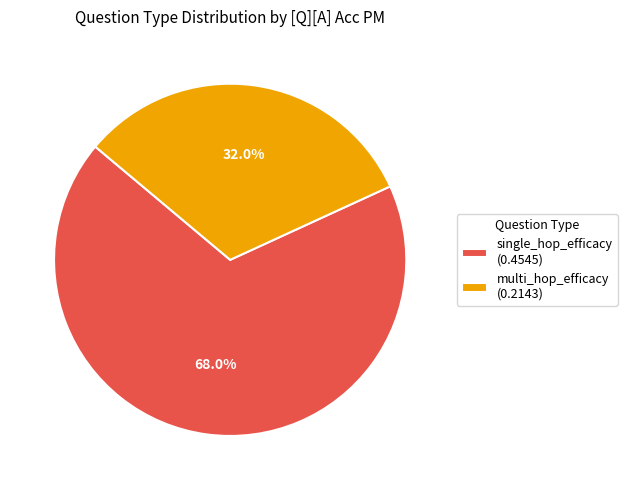

To the nearest percent, what is the combined percentage of multi_hop_efficacy and single_hop_efficacy?

100%